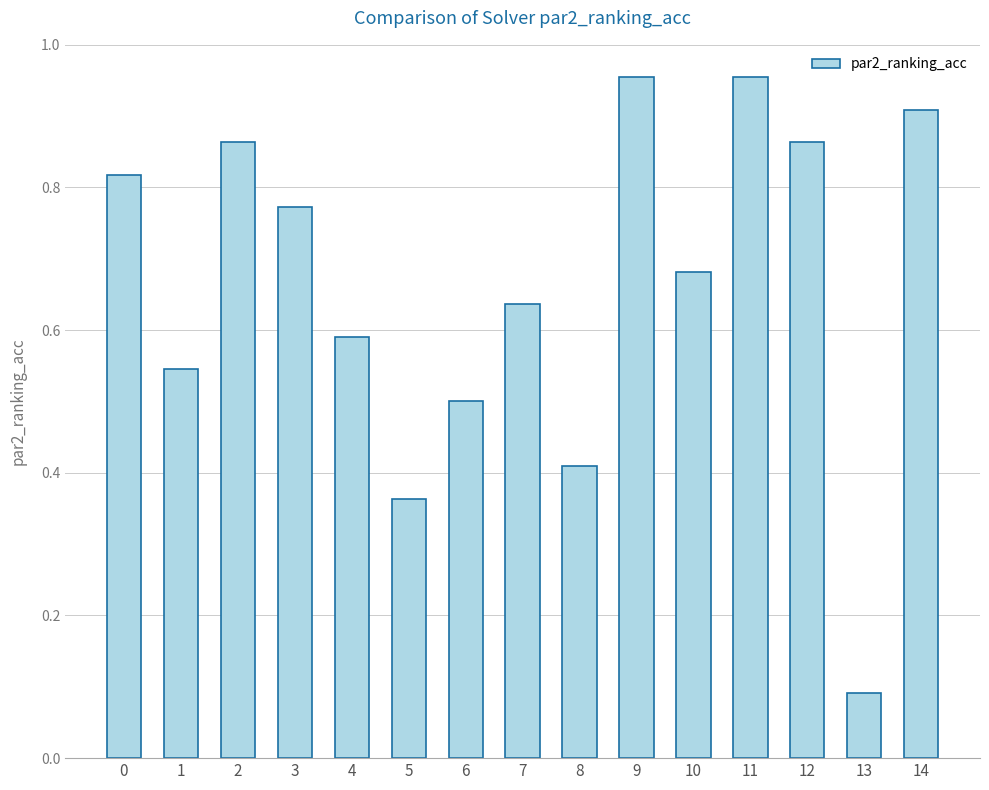

How many series are shown in this chart?

1